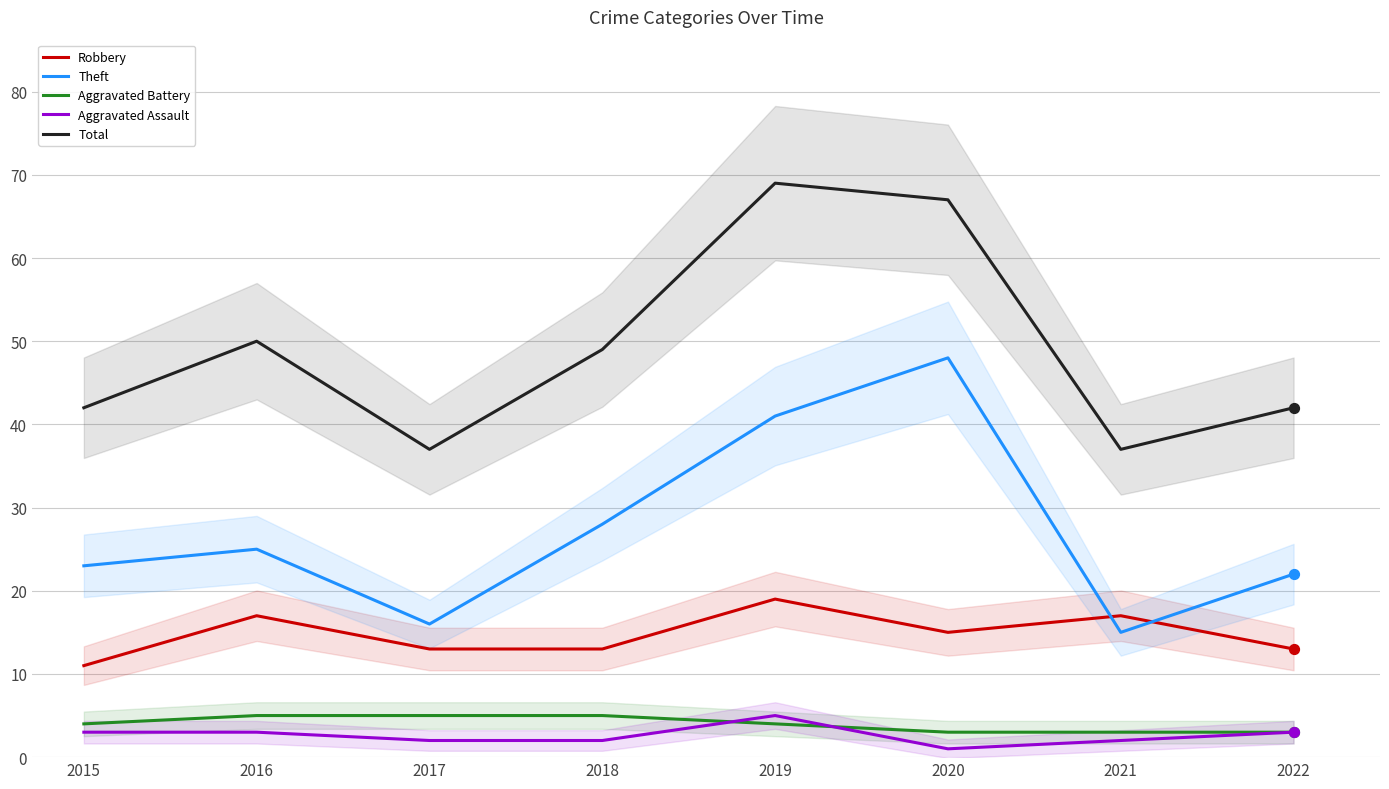

Which series reaches the minimum Y coordinate?

Aggravated Assault